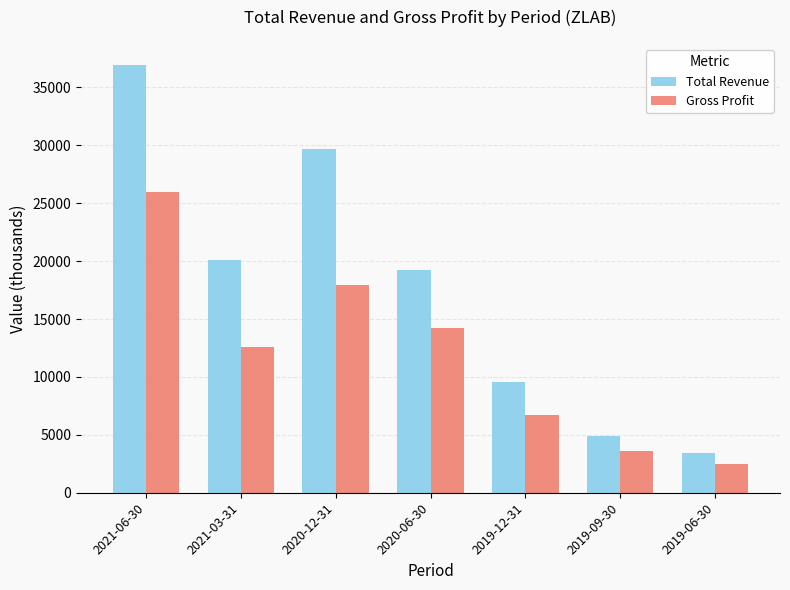

Reading right to left, what are all the values shown in this chart?

Total Revenue: 3400	4900	9600	19200	29700	20100	36900
Gross Profit: 2500	3600	6700	14200	17900	12600	26000